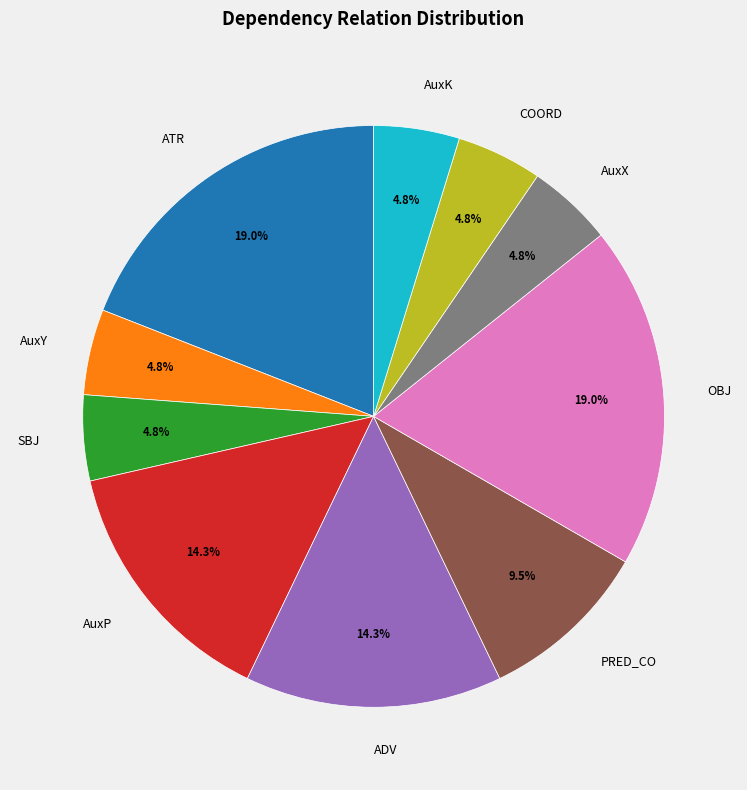

True or false: OBJ accounts for 19% of the total.

True